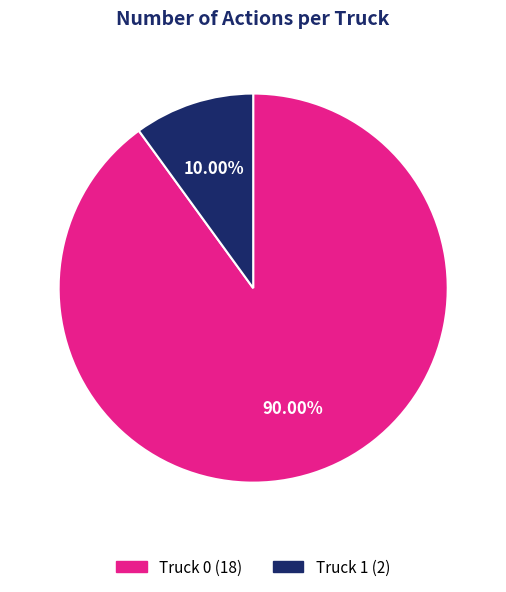

Do Truck 1 and Truck 0 together represent more than half of the pie?

Yes